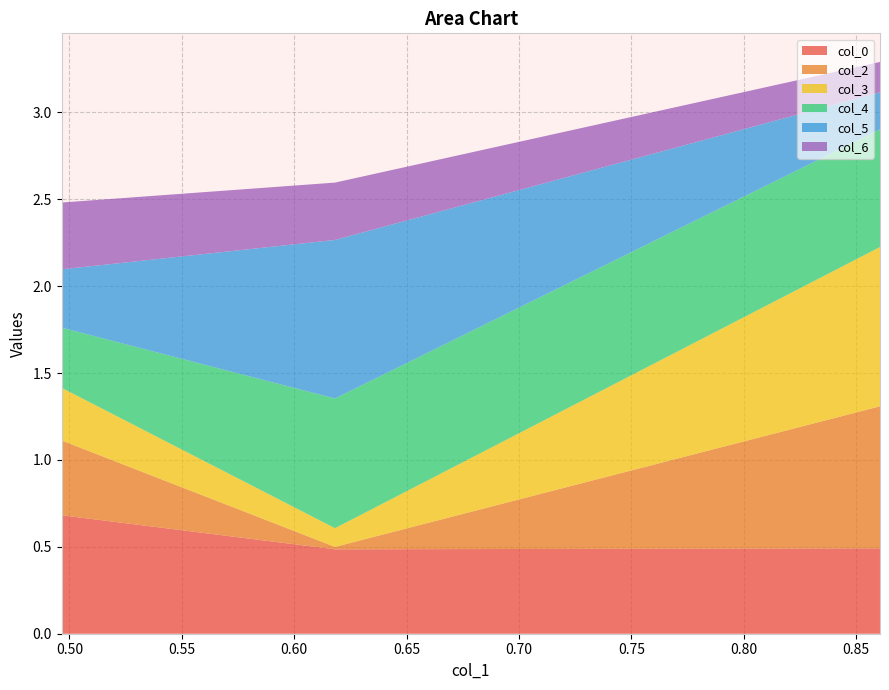

Reading right to left, what are all the values shown in this chart?

col_0: 0.5	0.5	0.7
col_2: 0.8	0.0	0.4
col_3: 0.9	0.1	0.3
col_4: 0.7	0.7	0.3
col_5: 0.2	0.9	0.3
col_6: 0.2	0.3	0.4